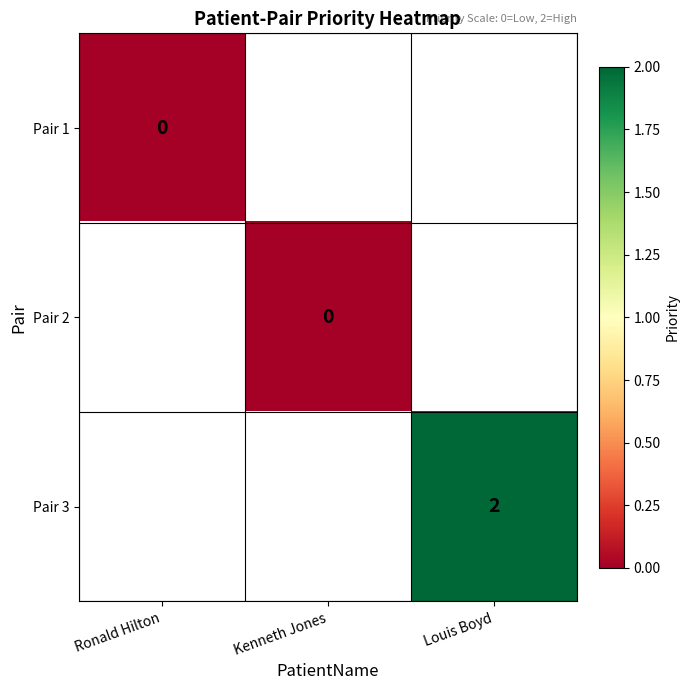

Which has a higher value, Kenneth Jones or Louis Boyd?

Louis Boyd